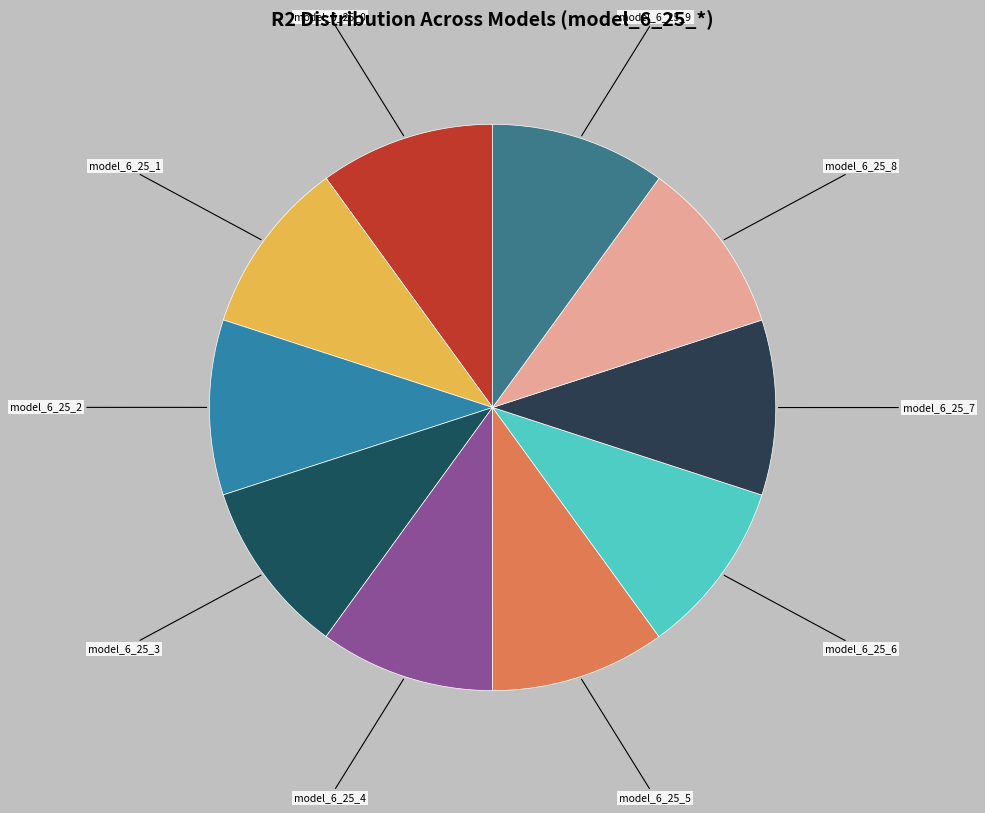

How many segments does this pie chart have?

10